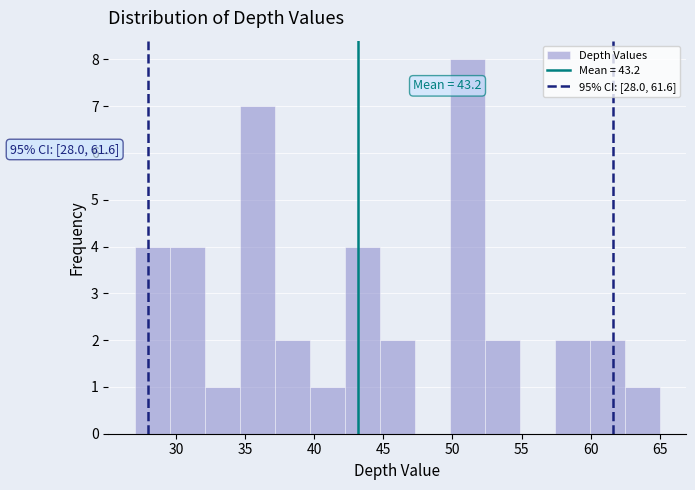

Over which range of the x-axis is the bar tallest?

50.0 to 52.5